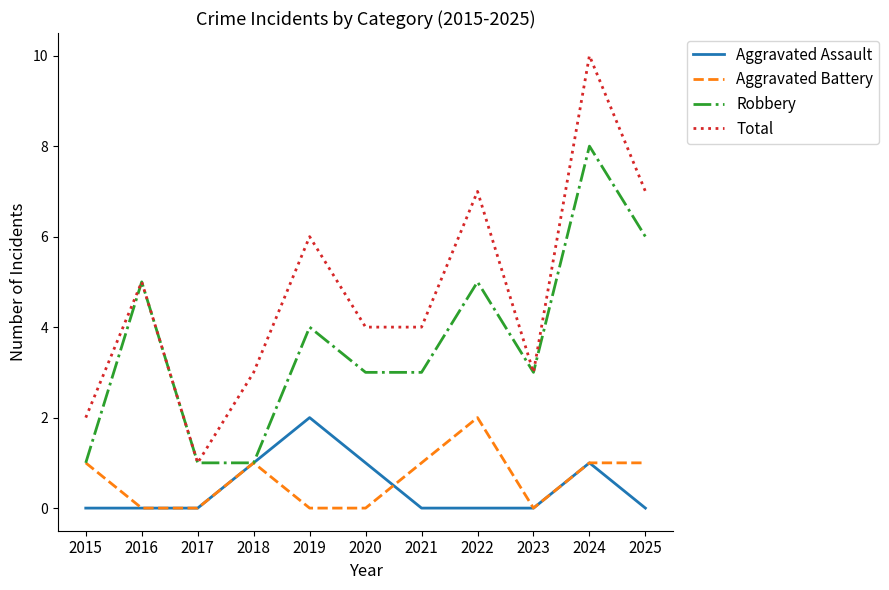

True or false: Total and Aggravated Assault cross at least once.

False